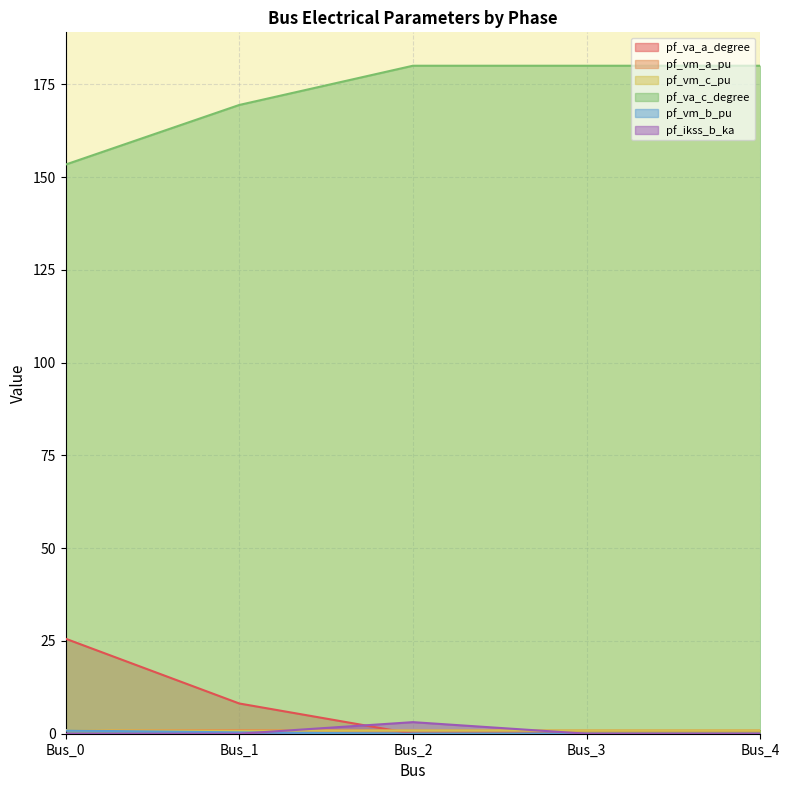

True or false: pf_va_a_degree and pf_vm_a_pu cross at least once.

True